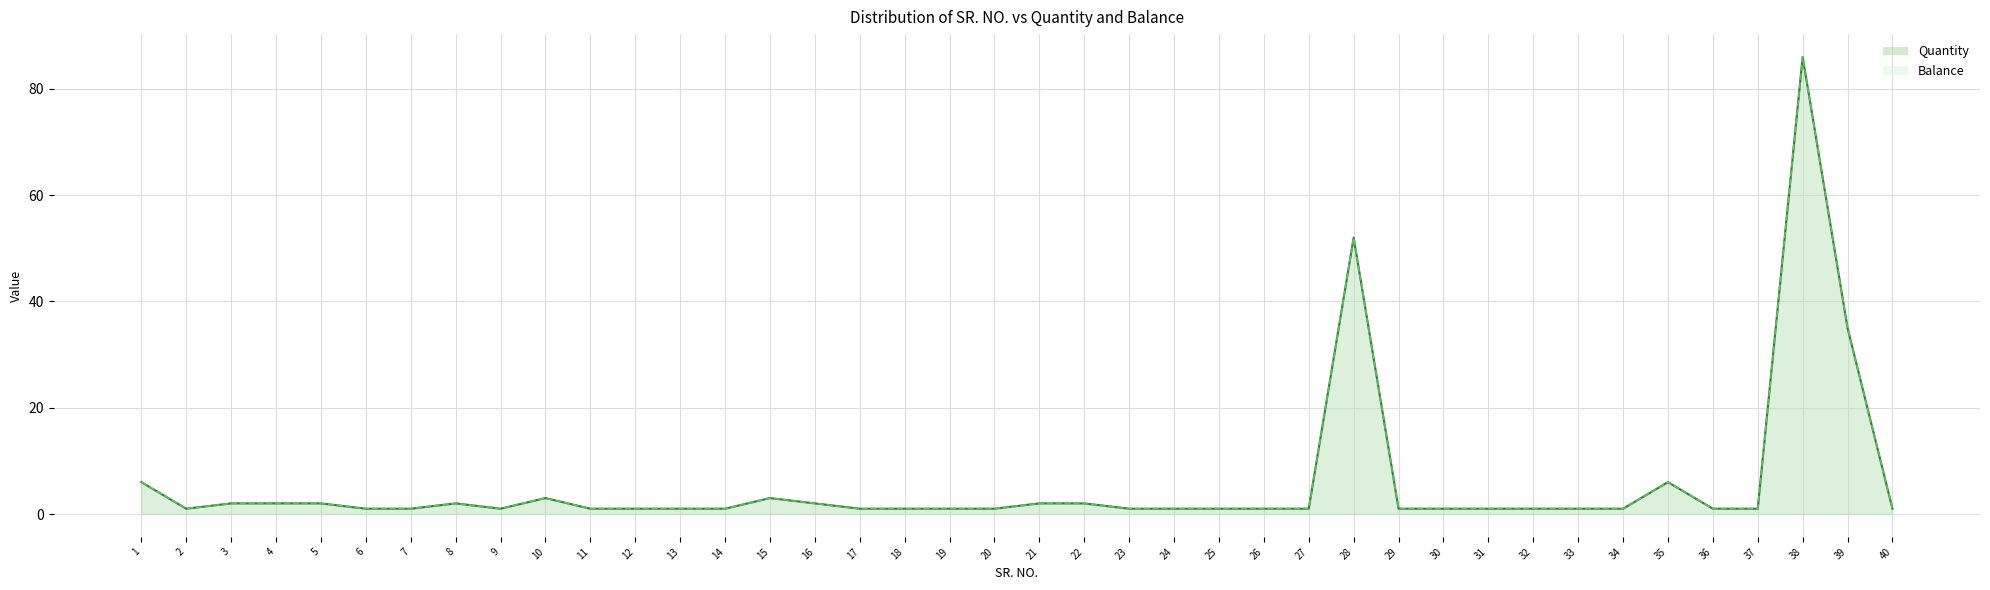

At which label does Quantity reach its peak?

38